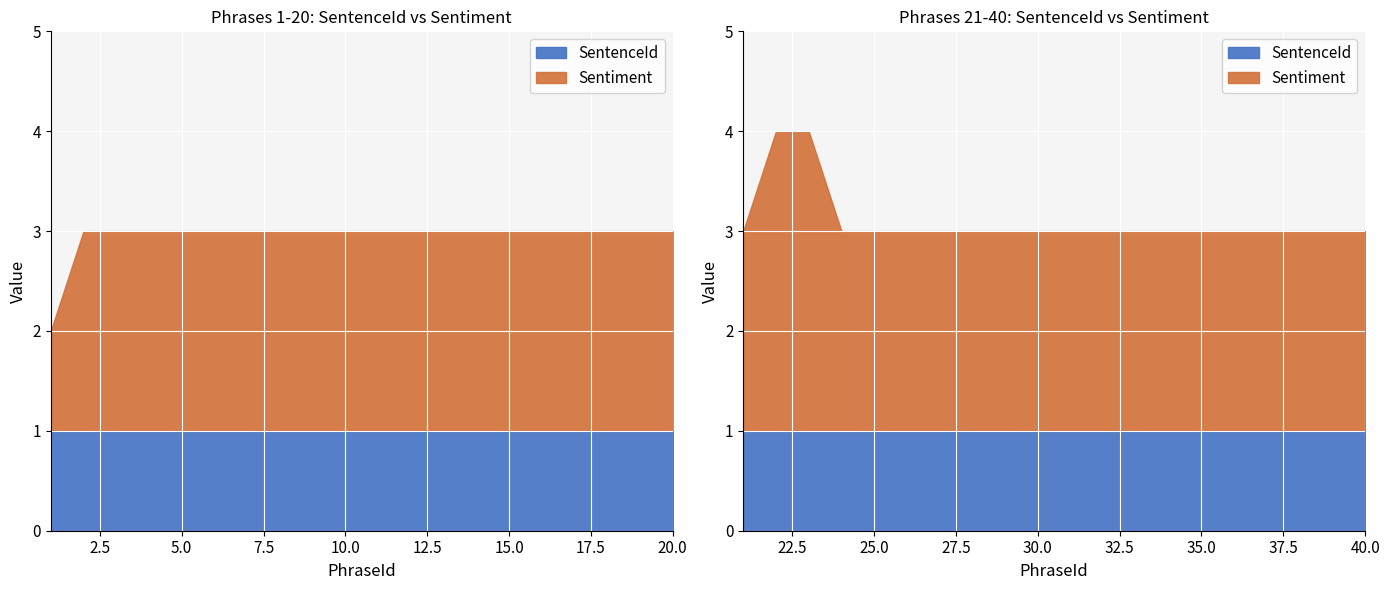

What is the smallest value displayed?

1